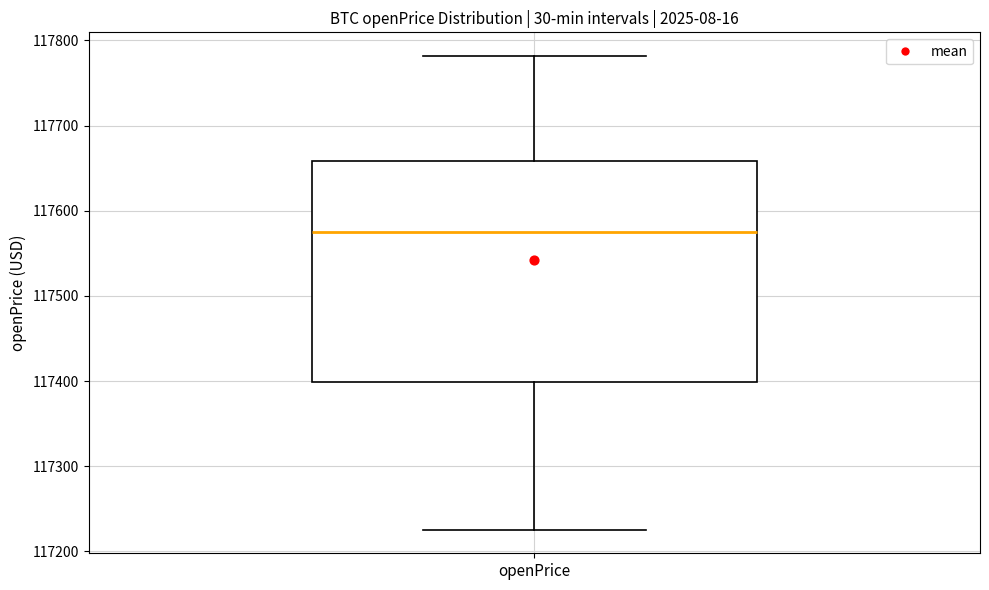

Where is the lower edge of the box for openPrice on the y-axis? The values are not printed on the chart, so give them approximately, as read against the axis.

117400